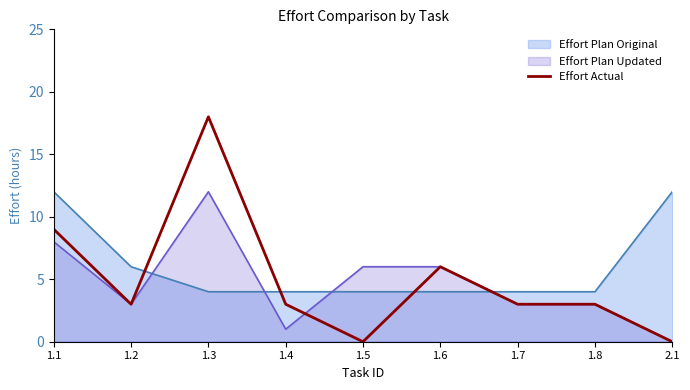

What is the label of the 8th point from the left?

1.8